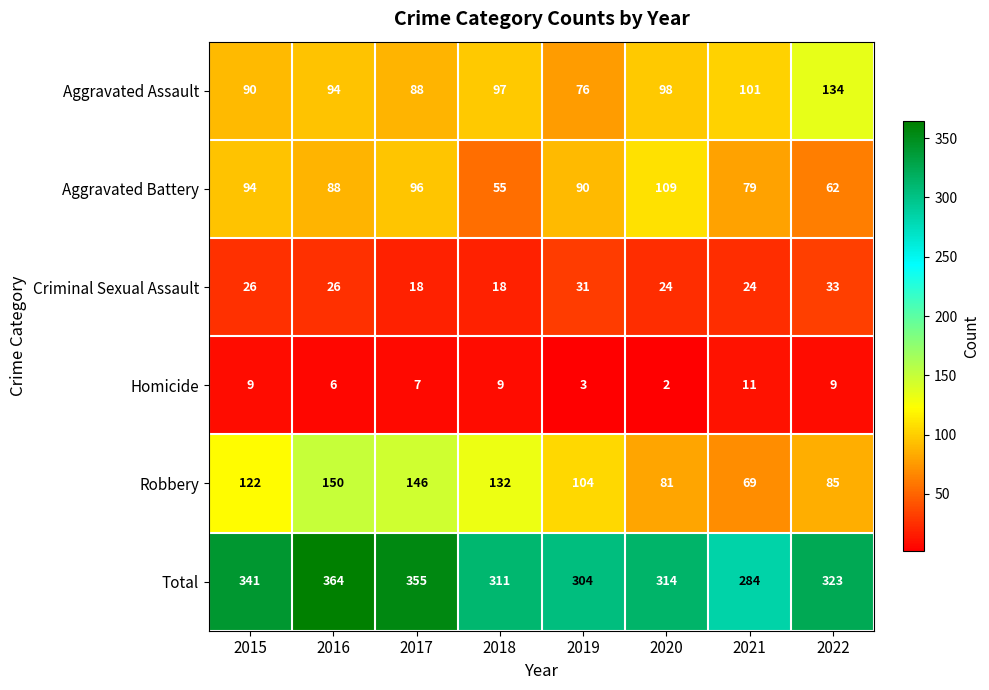

What is the total value across all series at 2019?

608